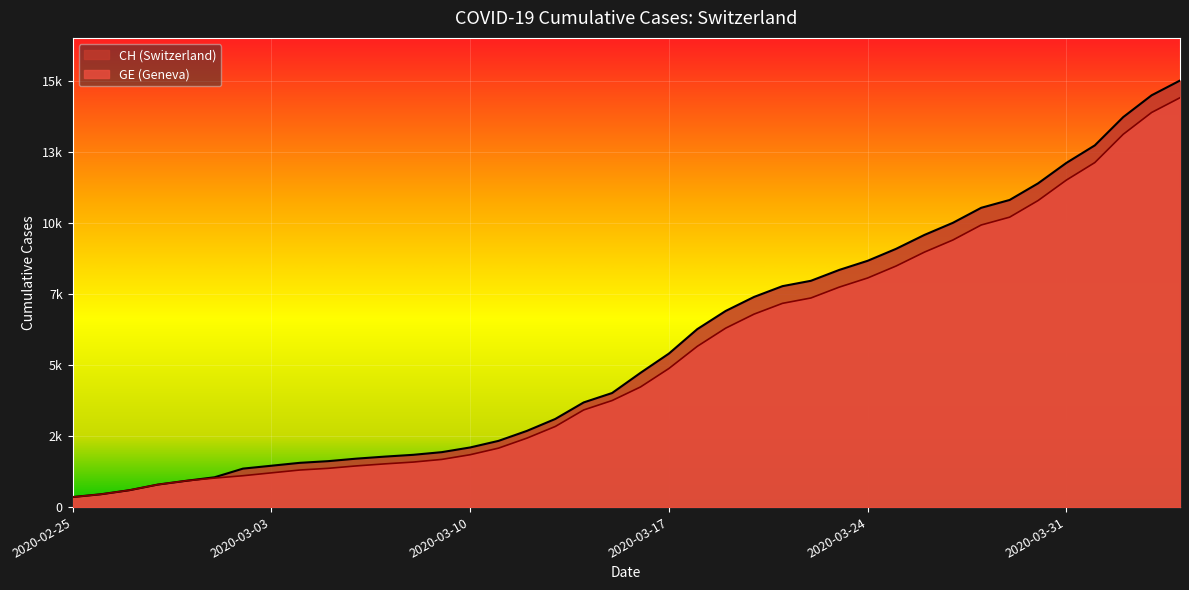

Does the chart display data point markers on the line(s)?

No